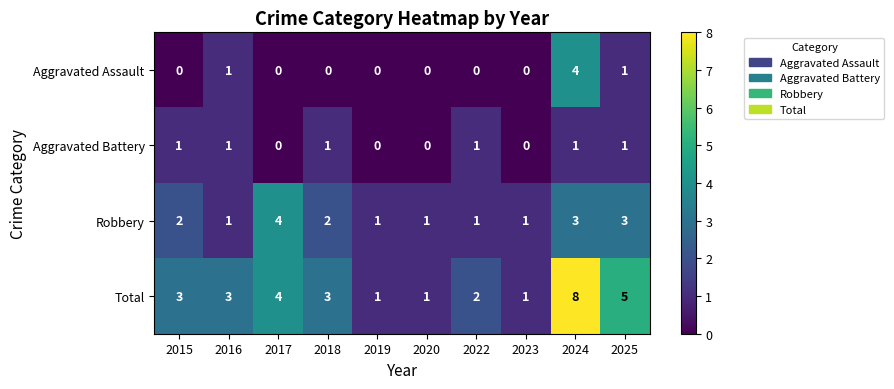

The value of Robbery at 2024 is 5. True or false?

False